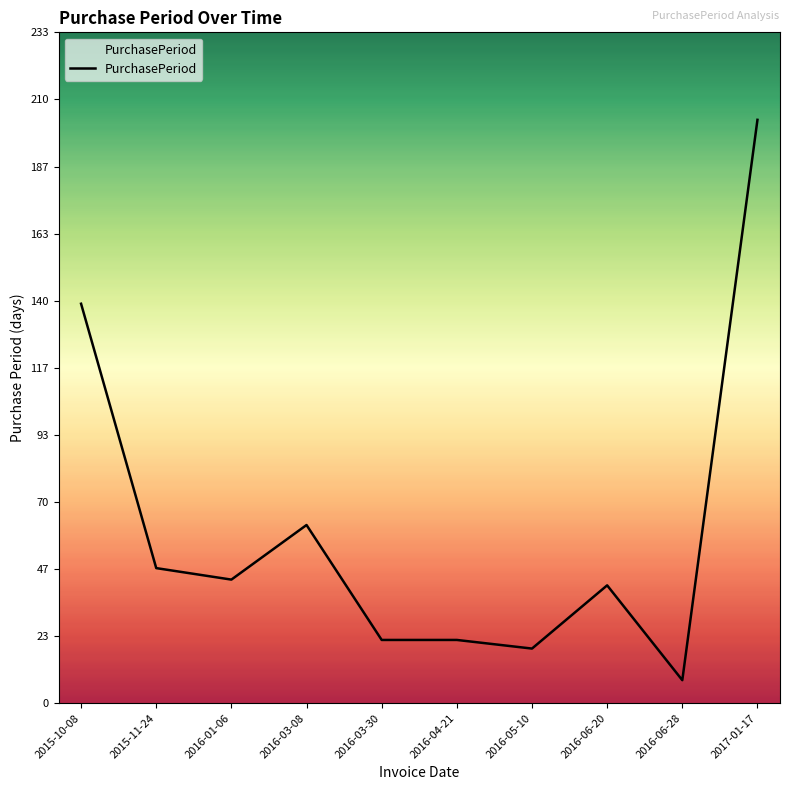

What position from the right is 2015-11-24?

9